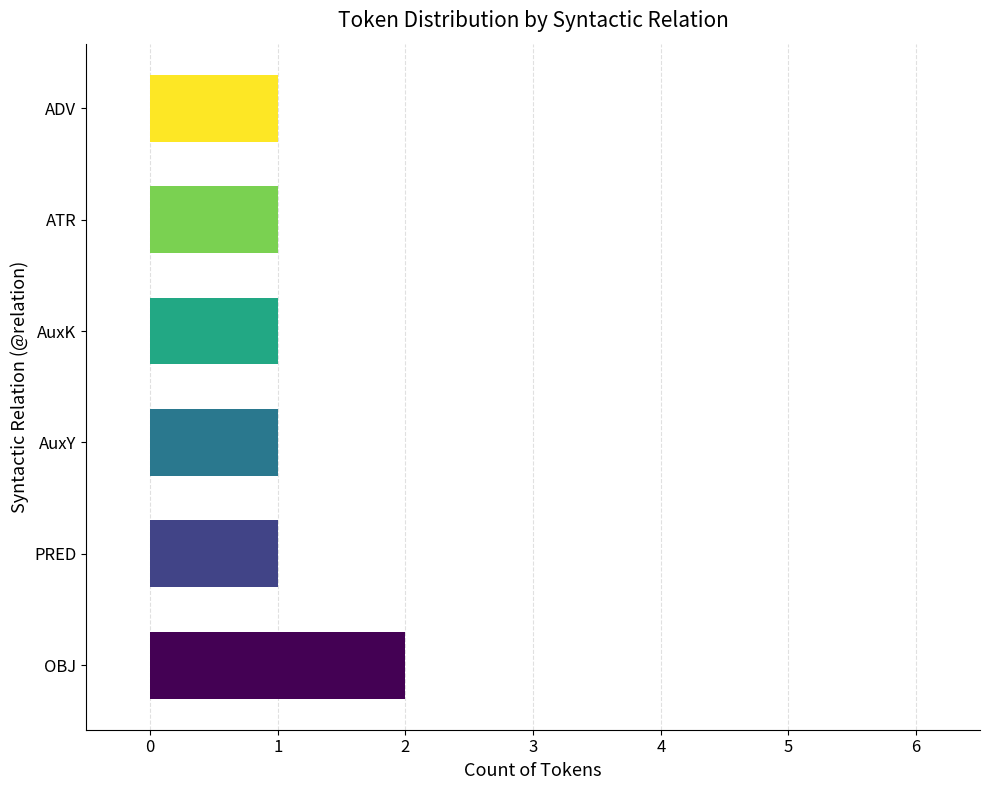

Reading top to bottom, extract all data points from this chart.

ADV=1	ATR=1	AuxK=1	AuxY=1	PRED=1	OBJ=2